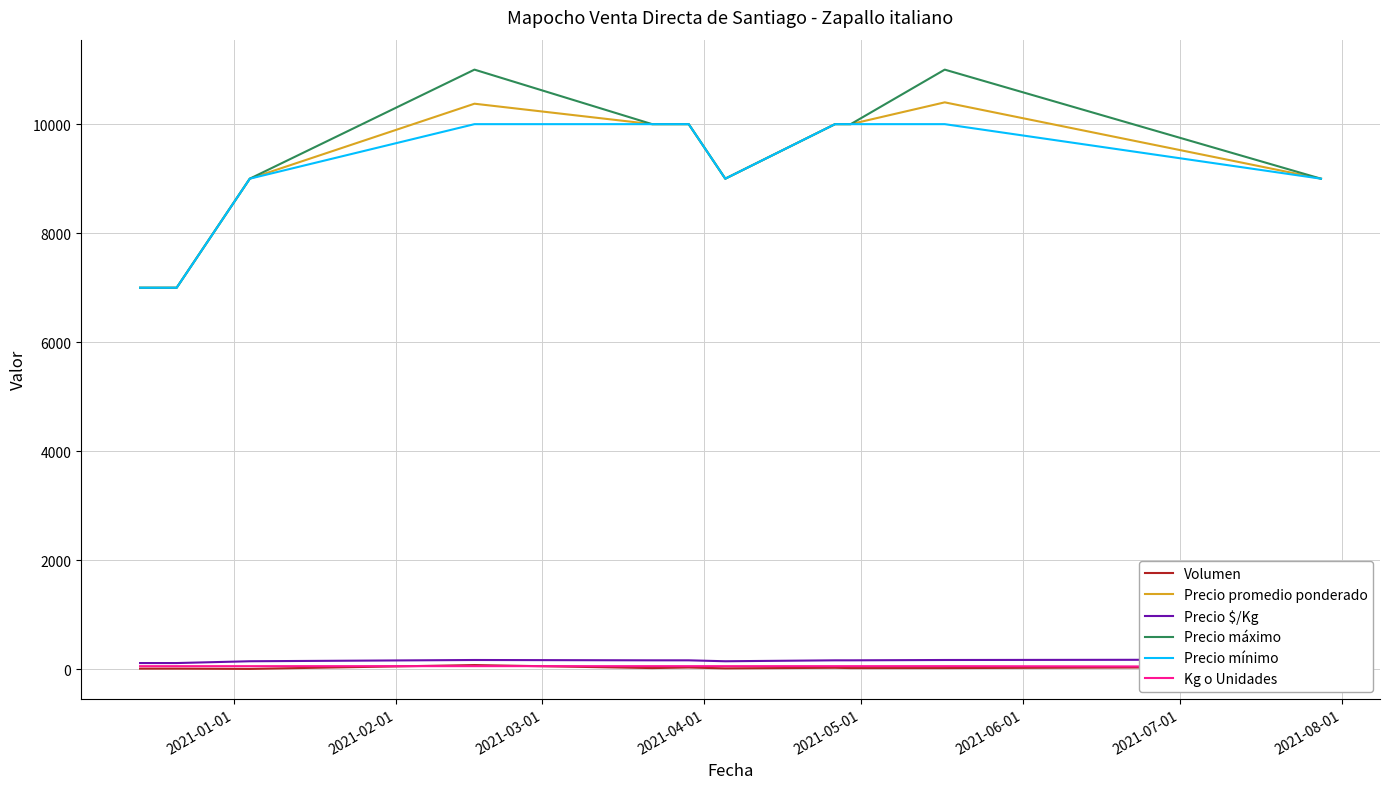

What is the highest value of the Precio promedio ponderado series?

10400